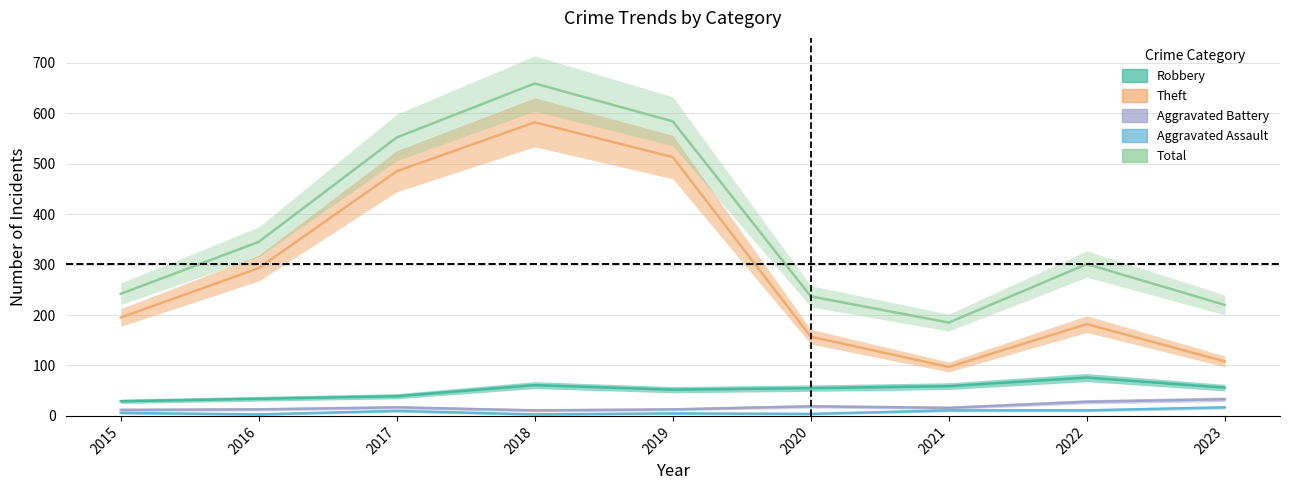

At which category is the sum across all series the highest?

2018